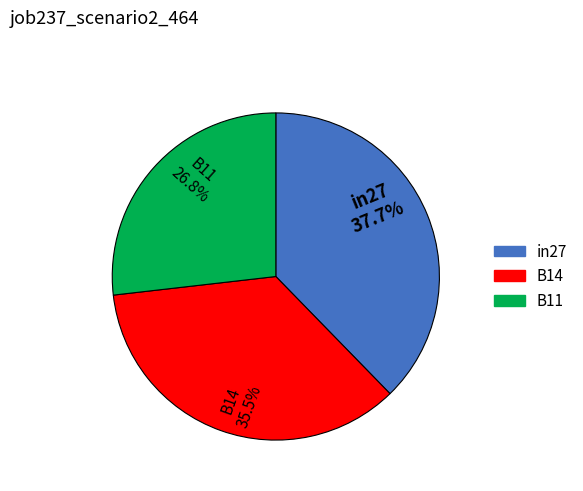

What is the total percentage of B14 and B11?

62.3%